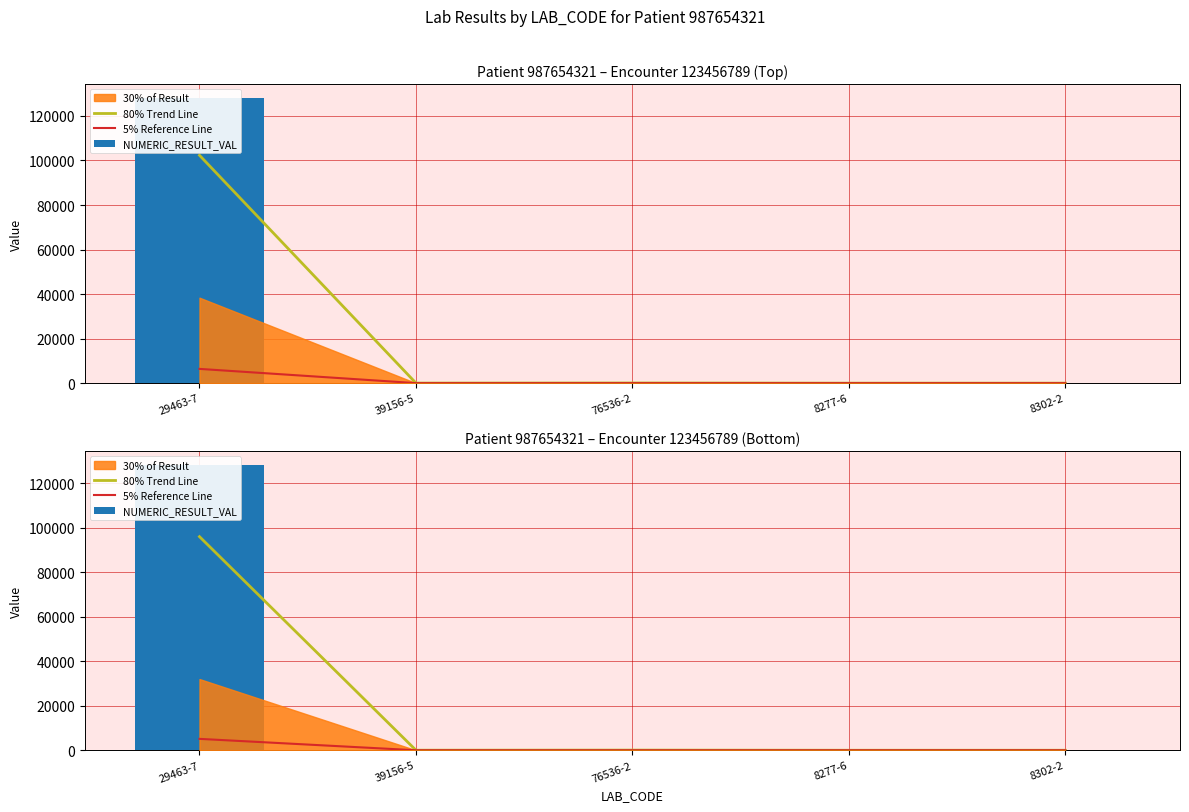

List the labels in order of 80% Trend Line value, smallest first.

8302-2, 8277-6, 39156-5, 76536-2, 29463-7